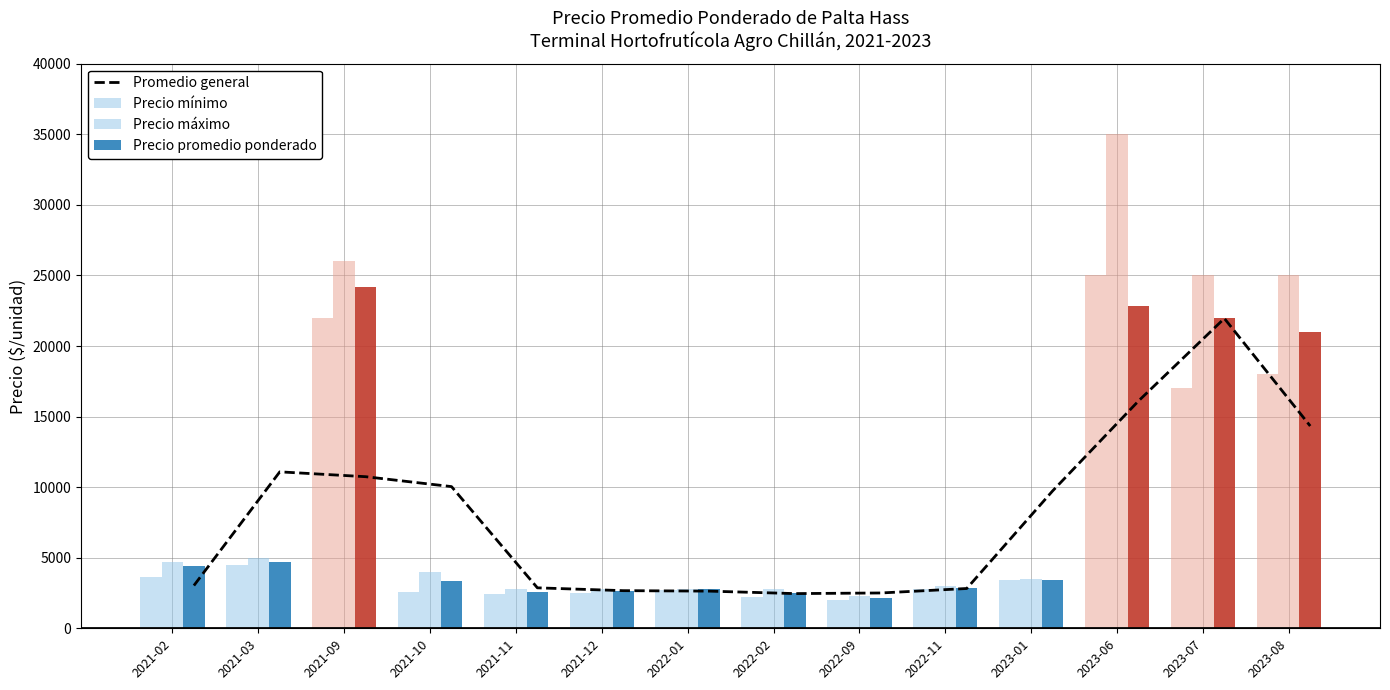

What is the average value?

8069.4